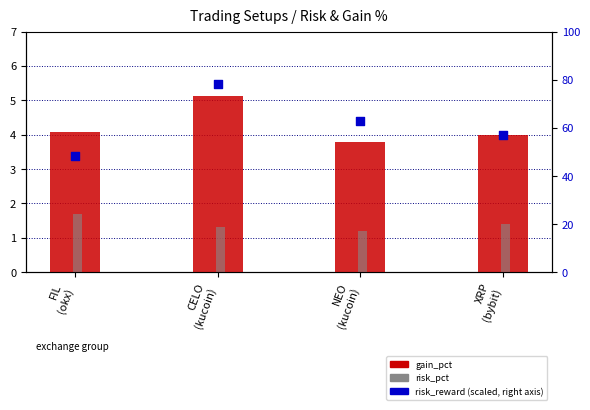

Which series has the largest total across all categories?

risk_reward (scaled)